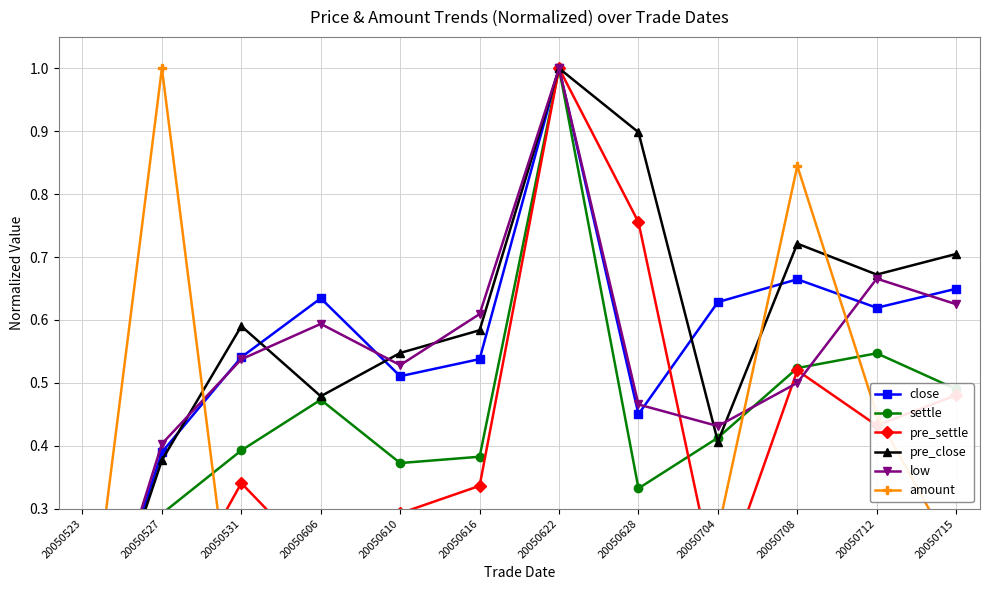

Reading left to right, transcribe all the data shown in this chart.

close: 20050523=0.0	20050527=0.4	20050531=0.5	20050606=0.6	20050610=0.5	20050616=0.5	20050622=1.0	20050628=0.5	20050704=0.6	20050708=0.7	20050712=0.6	20050715=0.6
settle: 20050523=0.0	20050527=0.3	20050531=0.4	20050606=0.5	20050610=0.4	20050616=0.4	20050622=1.0	20050628=0.3	20050704=0.4	20050708=0.5	20050712=0.5	20050715=0.5
pre_settle: 20050523=0.0	20050527=0.1	20050531=0.3	20050606=0.2	20050610=0.3	20050616=0.3	20050622=1.0	20050628=0.8	20050704=0.2	20050708=0.5	20050712=0.4	20050715=0.5
pre_close: 20050523=0.0	20050527=0.4	20050531=0.6	20050606=0.5	20050610=0.5	20050616=0.6	20050622=1.0	20050628=0.9	20050704=0.4	20050708=0.7	20050712=0.7	20050715=0.7
low: 20050523=0.0	20050527=0.4	20050531=0.5	20050606=0.6	20050610=0.5	20050616=0.6	20050622=1.0	20050628=0.5	20050704=0.4	20050708=0.5	20050712=0.7	20050715=0.6
amount: 20050523=0.0	20050527=1.0	20050531=0.0	20050606=0.0	20050610=0.0	20050616=0.1	20050622=0.3	20050628=0.1	20050704=0.3	20050708=0.8	20050712=0.4	20050715=0.2